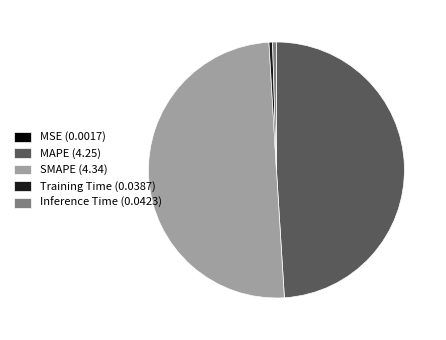

Between SMAPE (4.34) and Inference Time (0.0423), which is larger?

SMAPE (4.34)